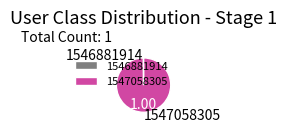

What is the majority slice?

1547058305